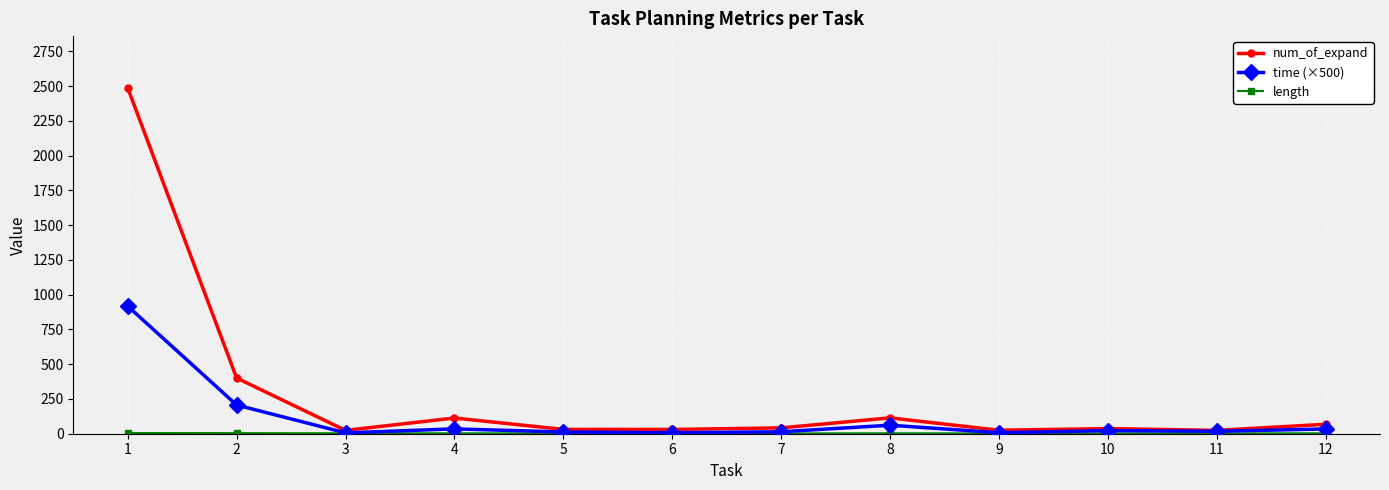

At which category does num_of_expand reach its first local peak?

4